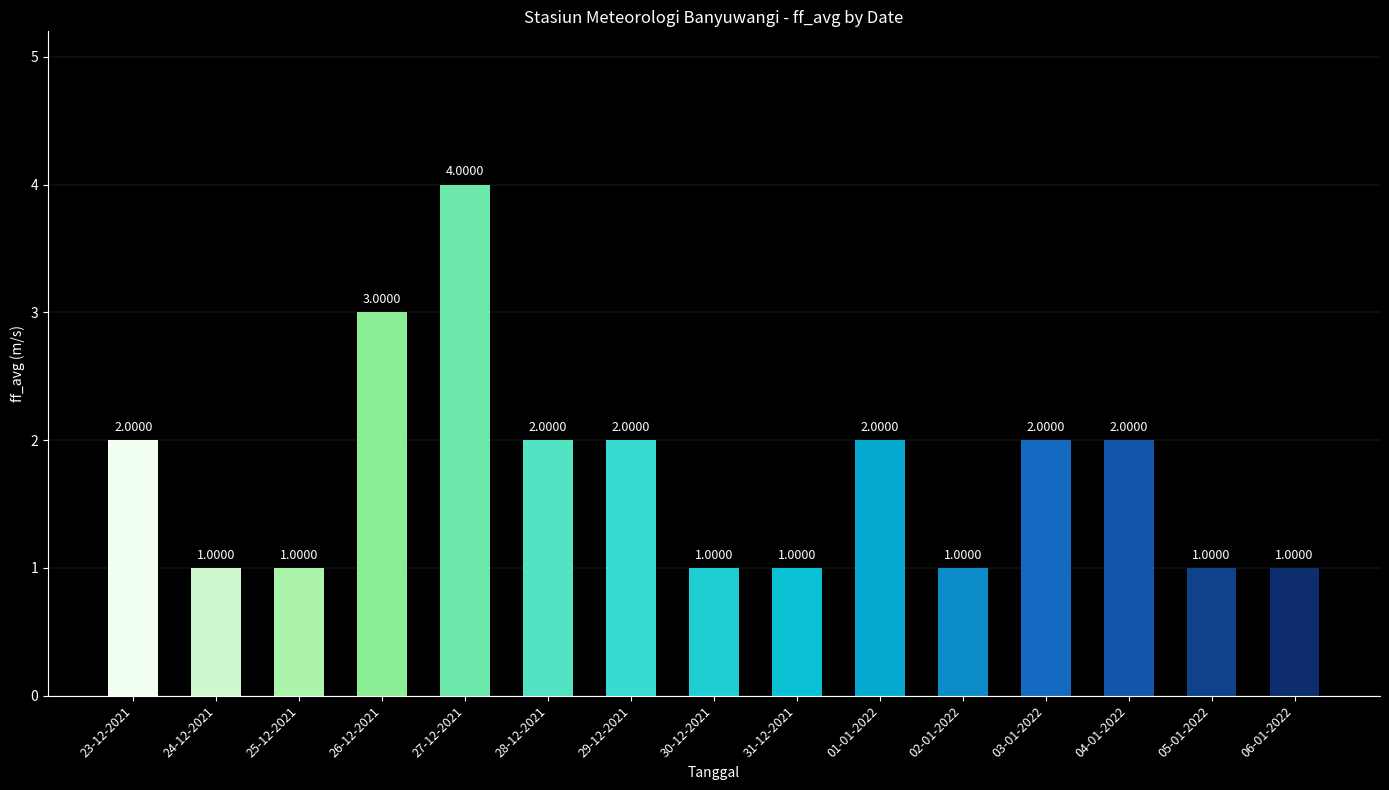

The chart shows a value of 1 at 24-12-2021. True or false?

True